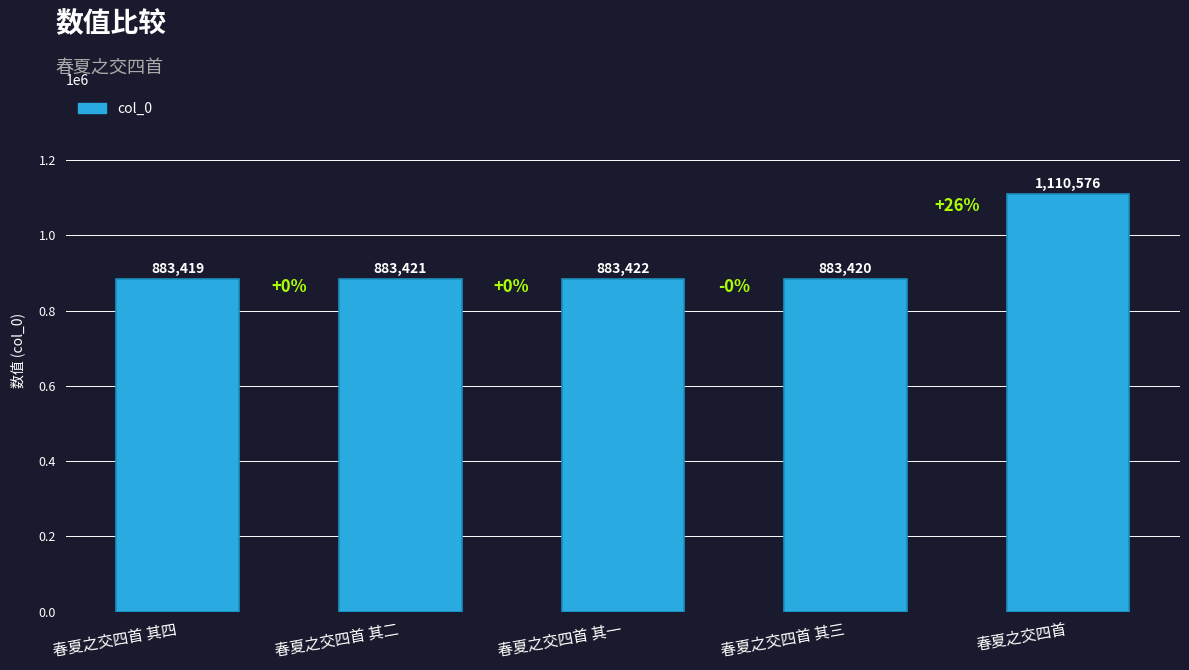

How many categories are shown in the chart?

5